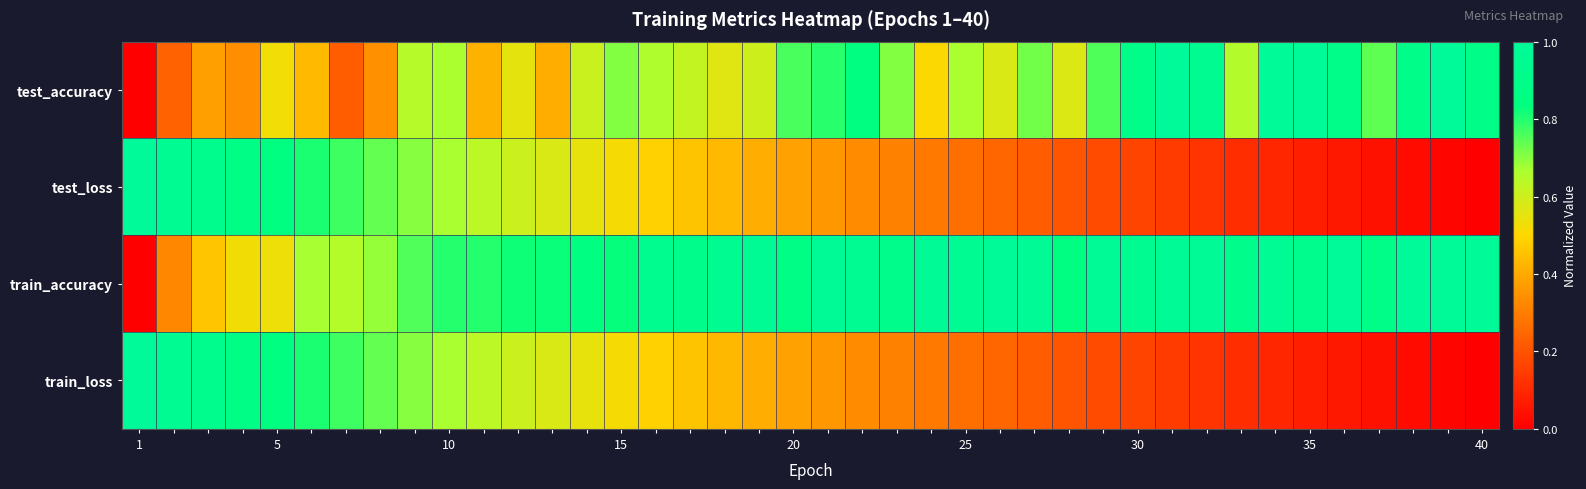

How many data points does each series have?

40